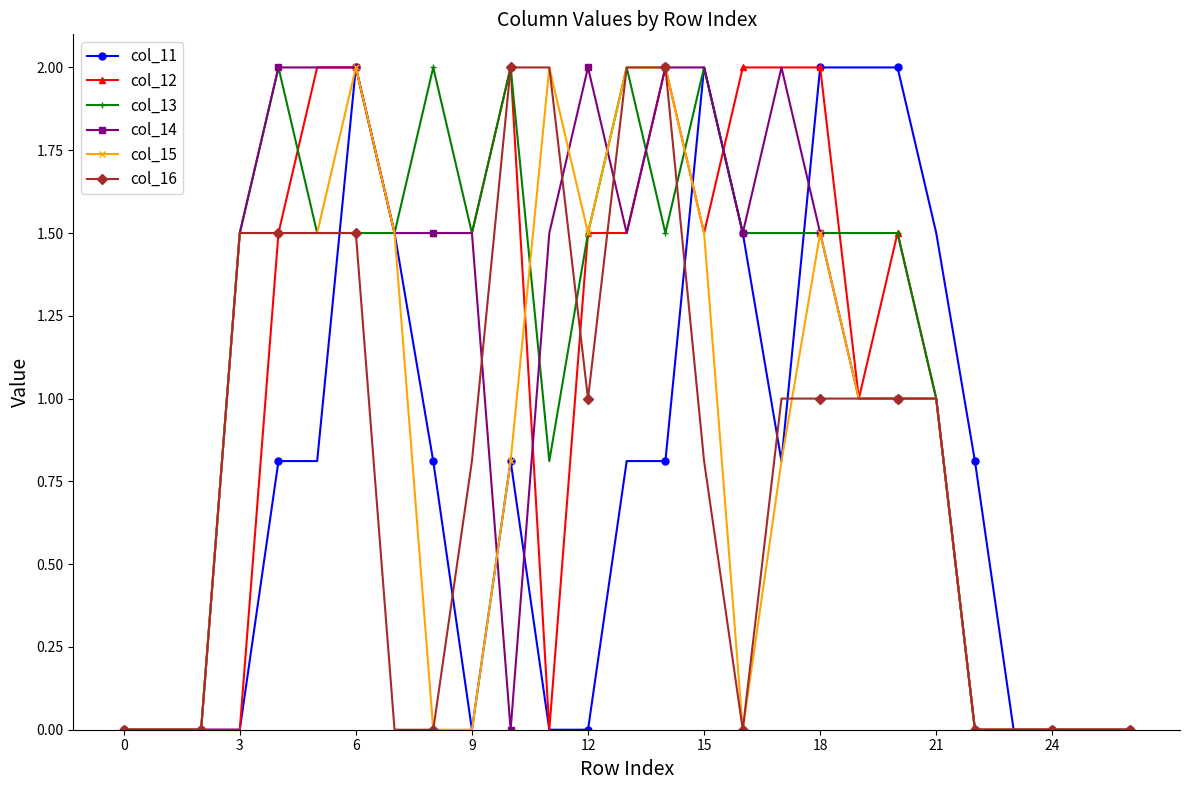

What is the greatest value displayed?

2.0